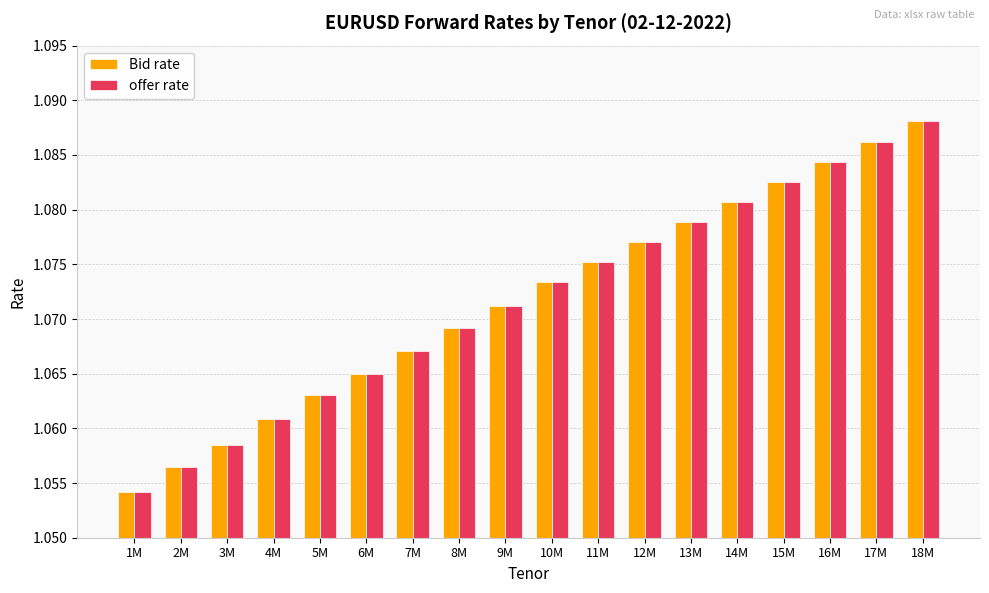

At which label does offer rate reach its minimum?

1M